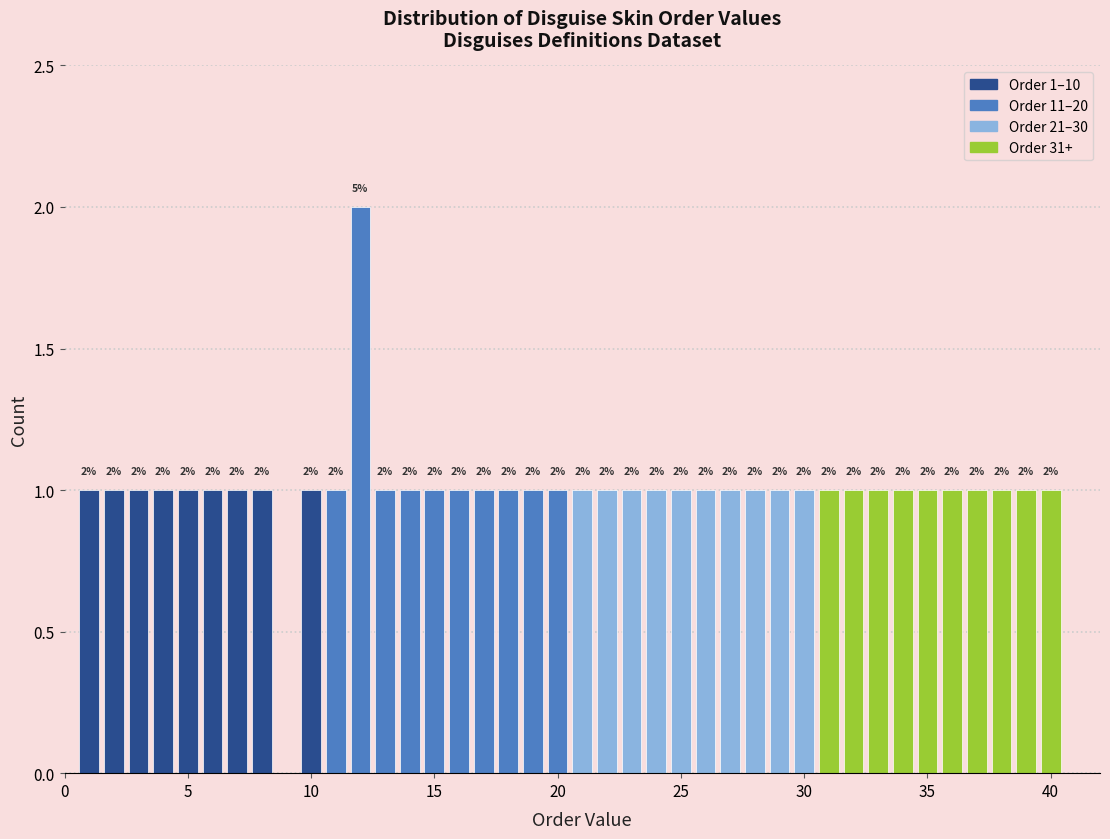

Read against the x-axis, roughly where is the centre of the tallest bar?

12.0